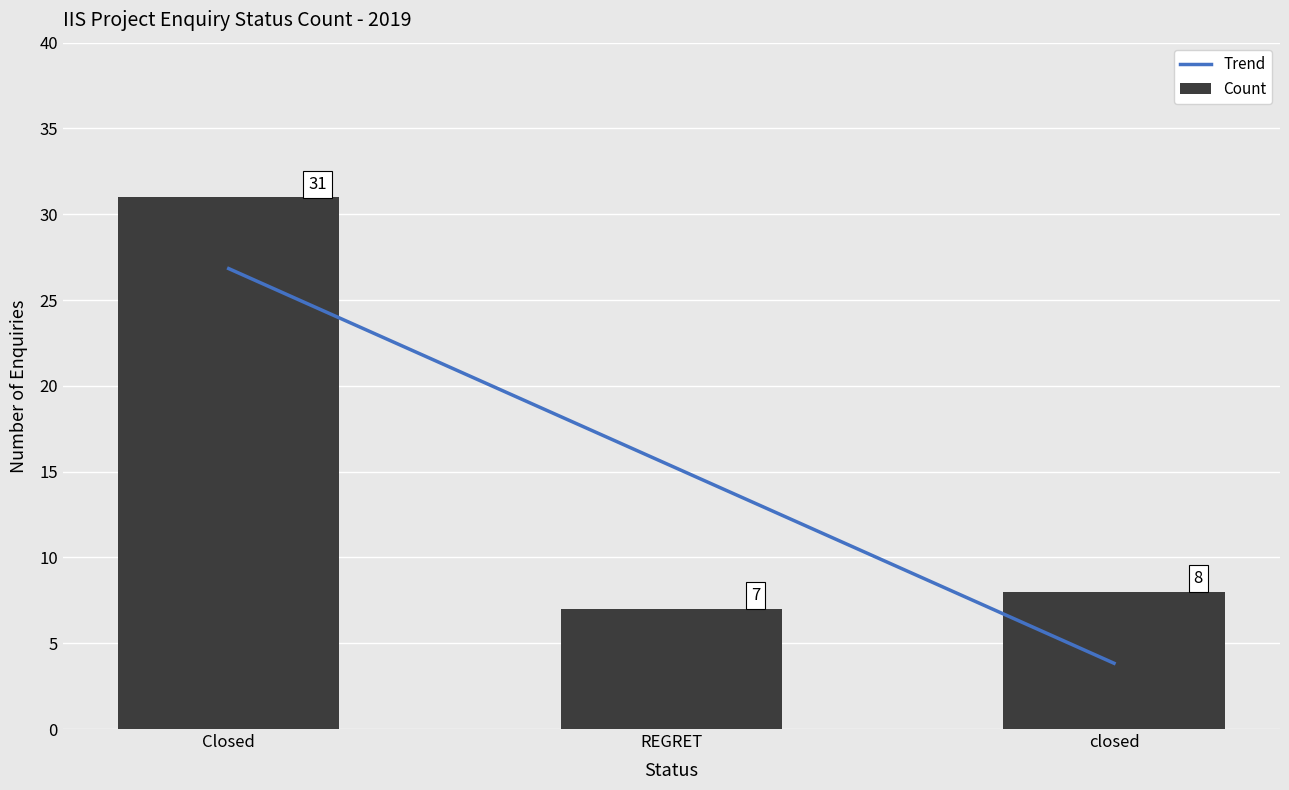

Are the bars grouped side by side (vs. stacked)?

No